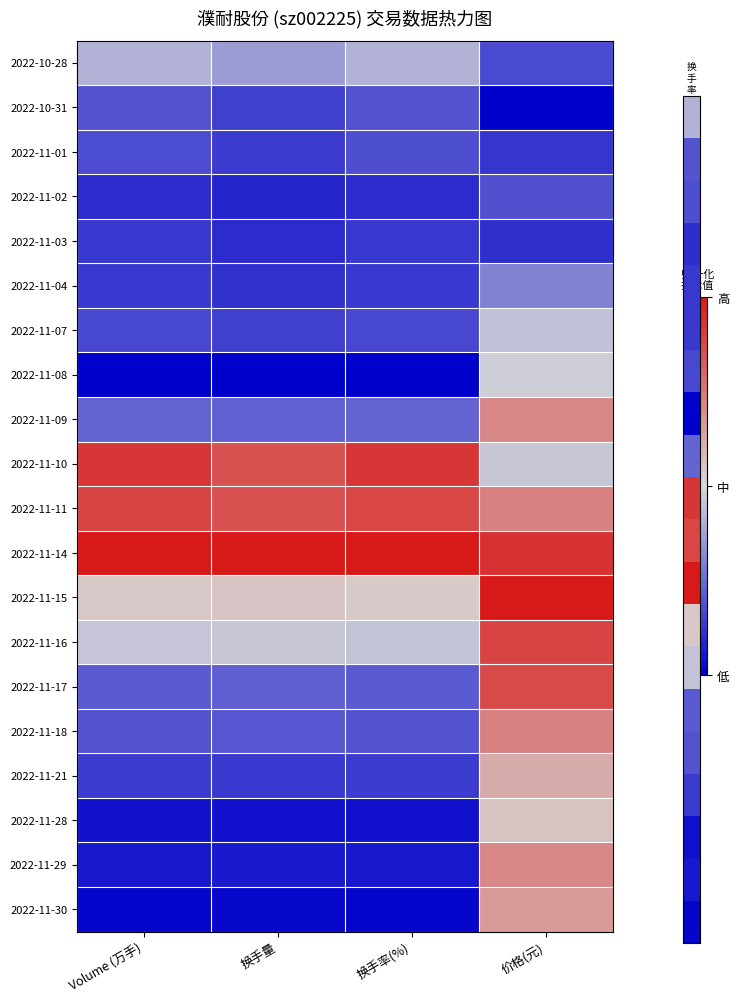

Reading left to right, transcribe all the data shown in this chart.

2022-10-28: Volume (万手)=0.4	换手量=0.4	换手率(%)=0.4	价格(元)=0.2
2022-10-31: Volume (万手)=0.2	换手量=0.2	换手率(%)=0.2	价格(元)=0.0
2022-11-01: Volume (万手)=0.2	换手量=0.1	换手率(%)=0.2	价格(元)=0.1
2022-11-02: Volume (万手)=0.1	换手量=0.1	换手率(%)=0.1	价格(元)=0.2
2022-11-03: Volume (万手)=0.1	换手量=0.1	换手率(%)=0.1	价格(元)=0.1
2022-11-04: Volume (万手)=0.1	换手量=0.1	换手率(%)=0.1	价格(元)=0.3
2022-11-07: Volume (万手)=0.2	换手量=0.2	换手率(%)=0.2	价格(元)=0.4
2022-11-08: Volume (万手)=0.0	换手量=0.0	换手率(%)=0.0	价格(元)=0.5
2022-11-09: Volume (万手)=0.2	换手量=0.2	换手率(%)=0.2	价格(元)=0.7
2022-11-10: Volume (万手)=0.9	换手量=0.9	换手率(%)=0.9	价格(元)=0.5
2022-11-11: Volume (万手)=0.9	换手量=0.9	换手率(%)=0.9	价格(元)=0.7
2022-11-14: Volume (万手)=1.0	换手量=1.0	换手率(%)=1.0	价格(元)=0.9
2022-11-15: Volume (万手)=0.5	换手量=0.6	换手率(%)=0.5	价格(元)=1.0
2022-11-16: Volume (万手)=0.5	换手量=0.5	换手率(%)=0.5	价格(元)=0.9
2022-11-17: Volume (万手)=0.2	换手量=0.2	换手率(%)=0.2	价格(元)=0.9
2022-11-18: Volume (万手)=0.2	换手量=0.2	换手率(%)=0.2	价格(元)=0.7
2022-11-21: Volume (万手)=0.1	换手量=0.1	换手率(%)=0.1	价格(元)=0.6
2022-11-28: Volume (万手)=0.0	换手量=0.0	换手率(%)=0.0	价格(元)=0.6
2022-11-29: Volume (万手)=0.1	换手量=0.1	换手率(%)=0.1	价格(元)=0.7
2022-11-30: Volume (万手)=0.0	换手量=0.0	换手率(%)=0.0	价格(元)=0.7